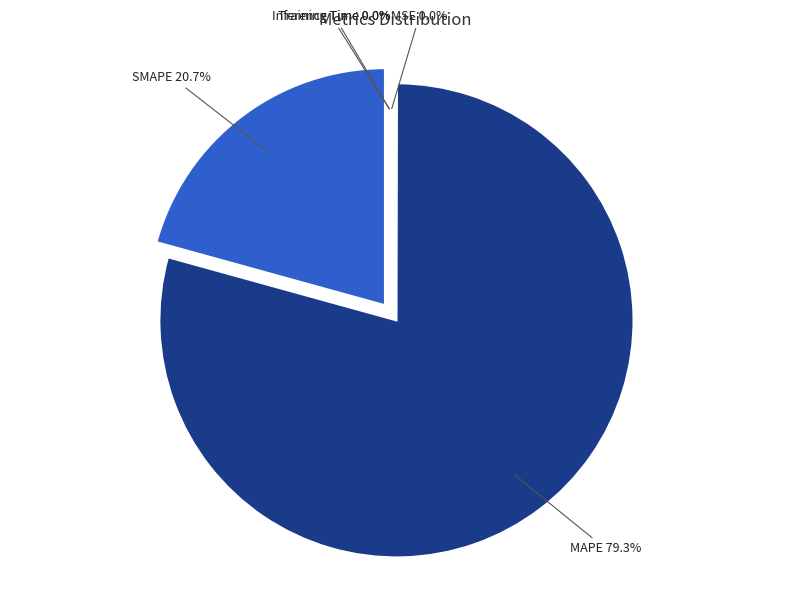

Which slice is the smallest?

Inference Time